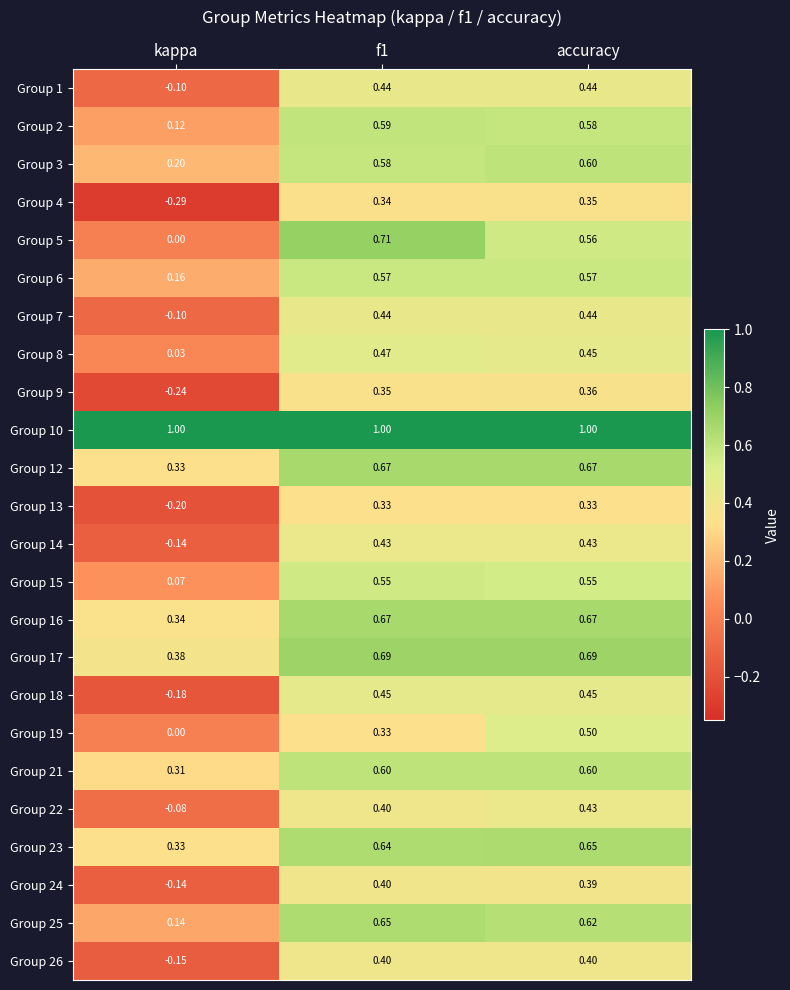

Which category has the highest value in the Group 3 series?

accuracy